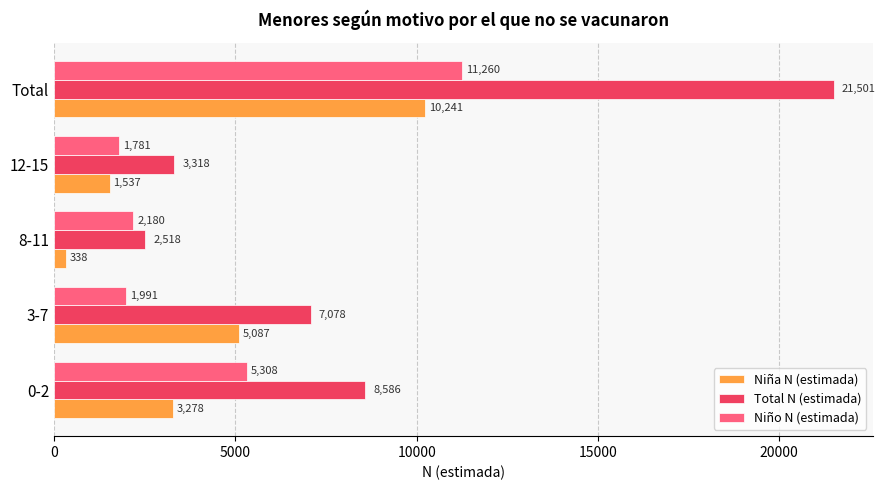

What is the difference between the highest and lowest values at 8-11?

2180